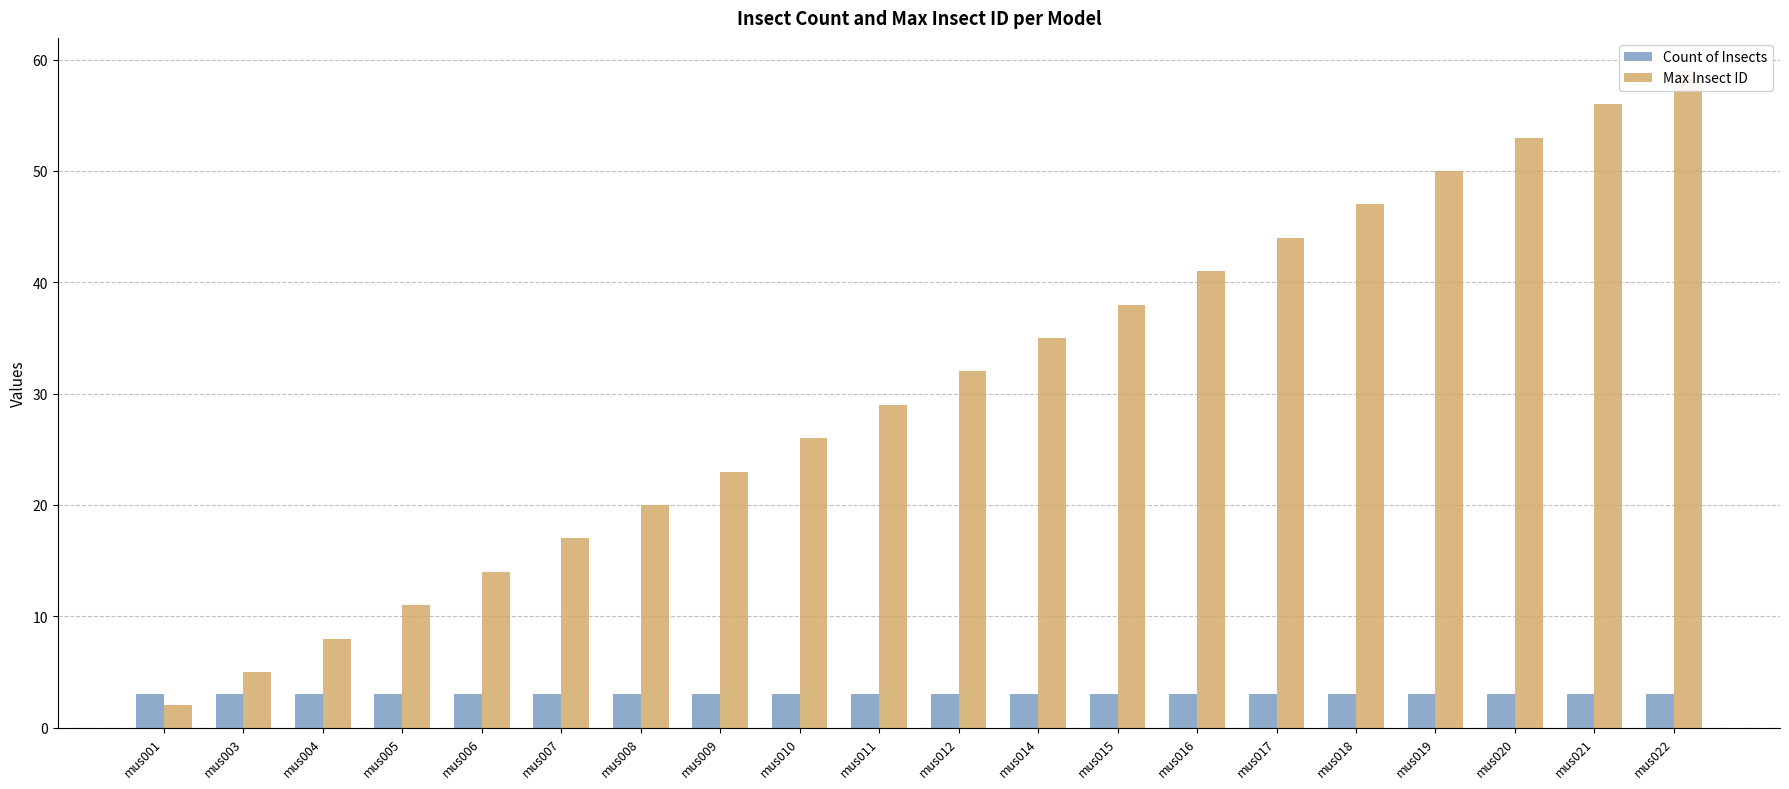

At which label does Max Insect ID first exceed 32?

mus014